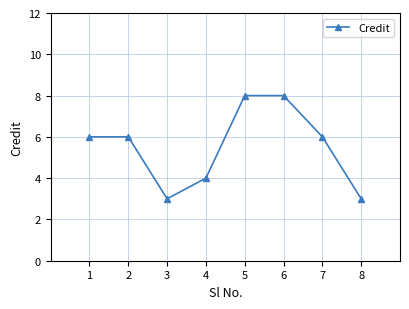

Count the number of categories in the chart.

8